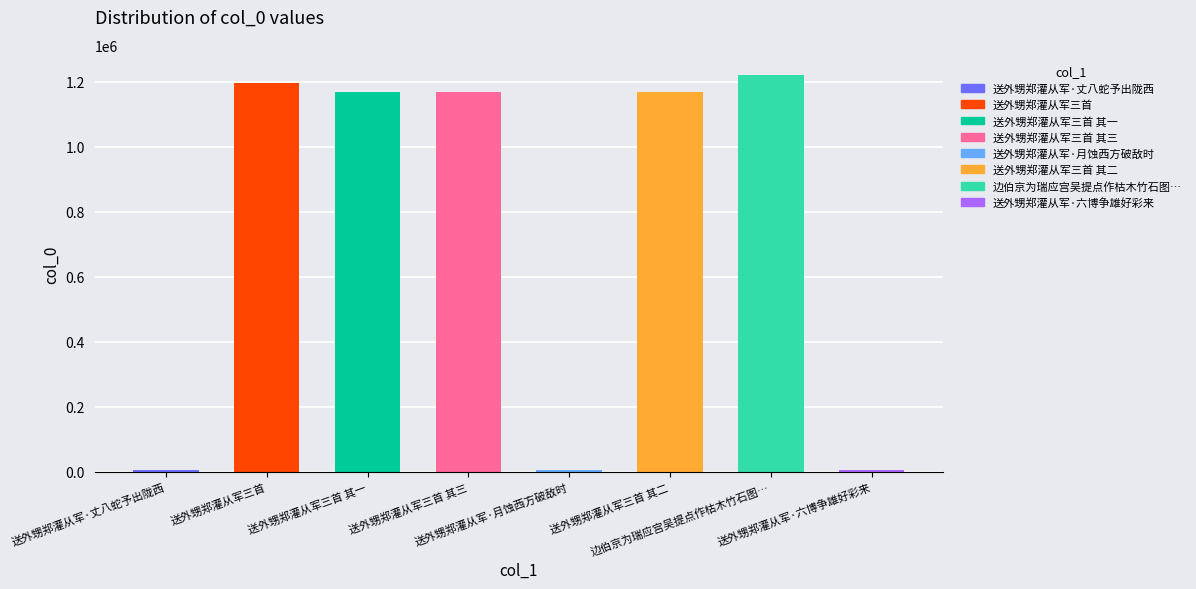

What is the sum of all values?

5934960